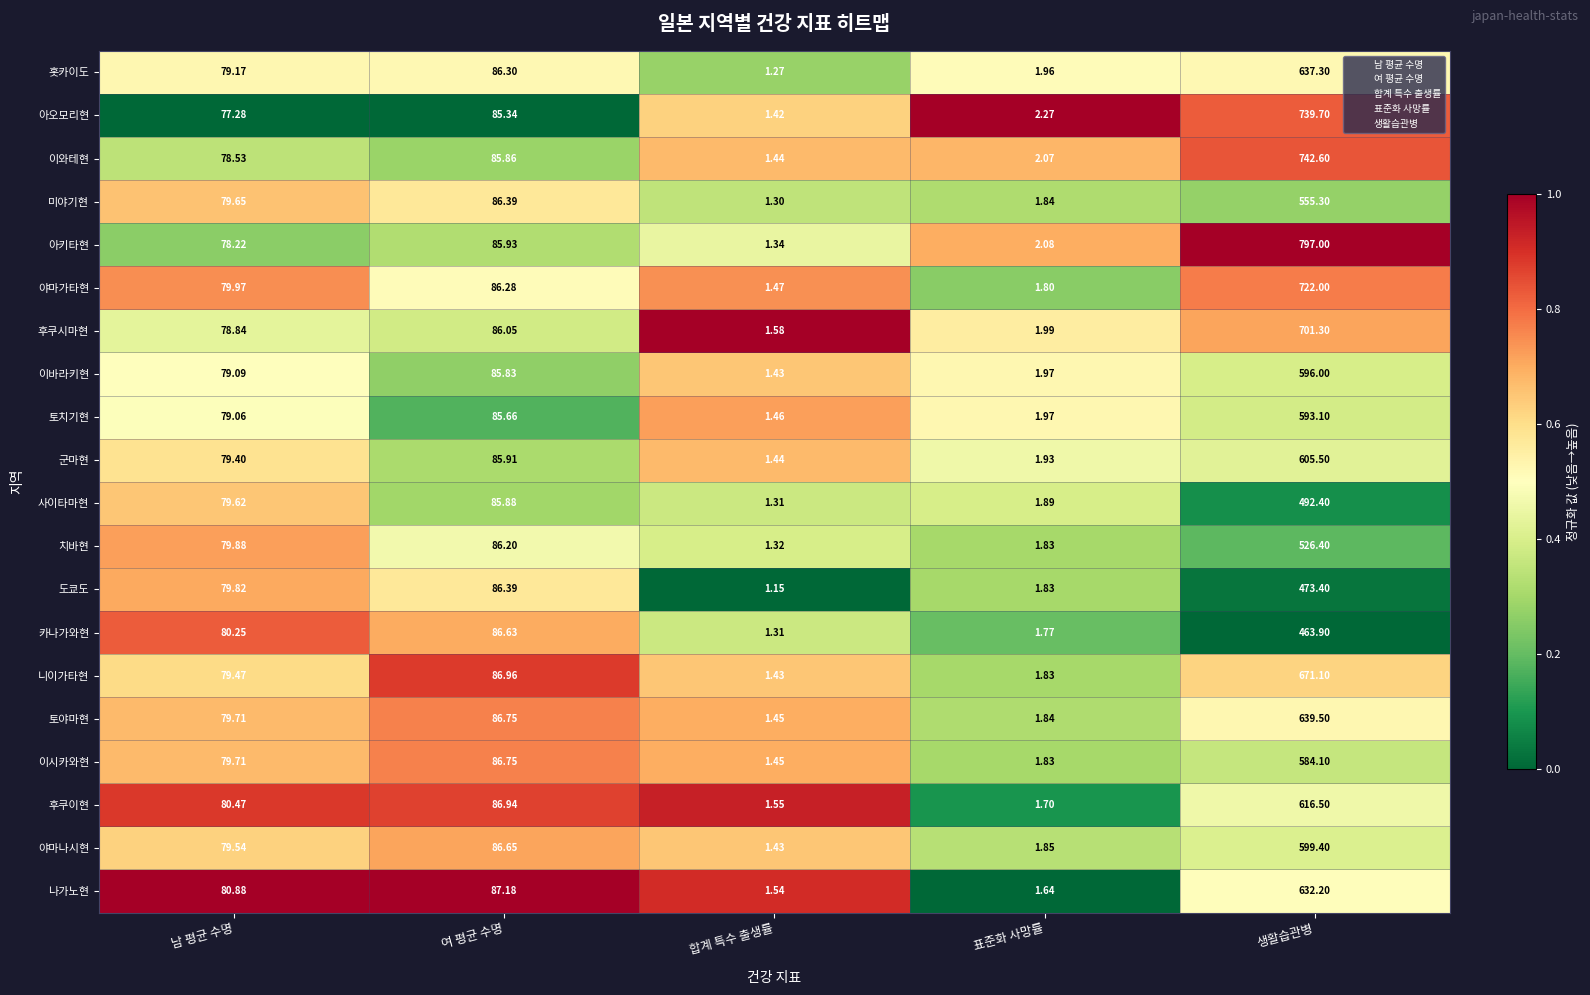

Which label corresponds to the largest value in the chart?

생활습관병